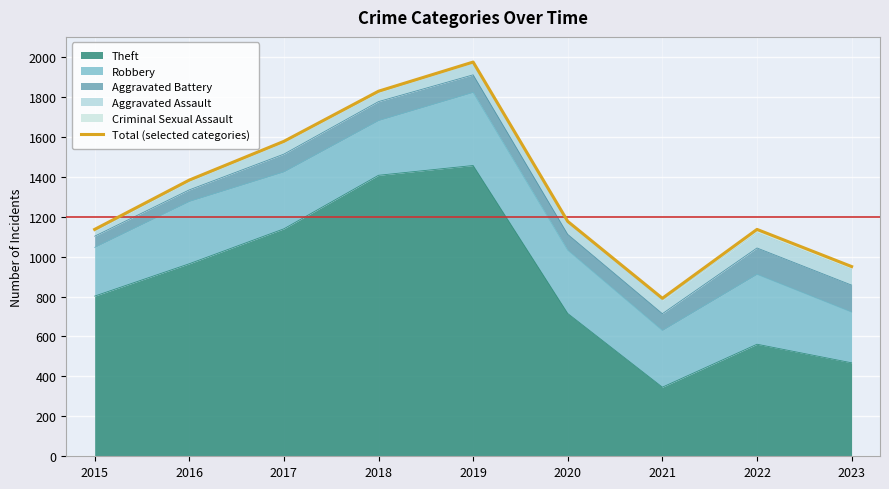

Approximately how many times larger is the value at 2019 compared to 2020?

1.7